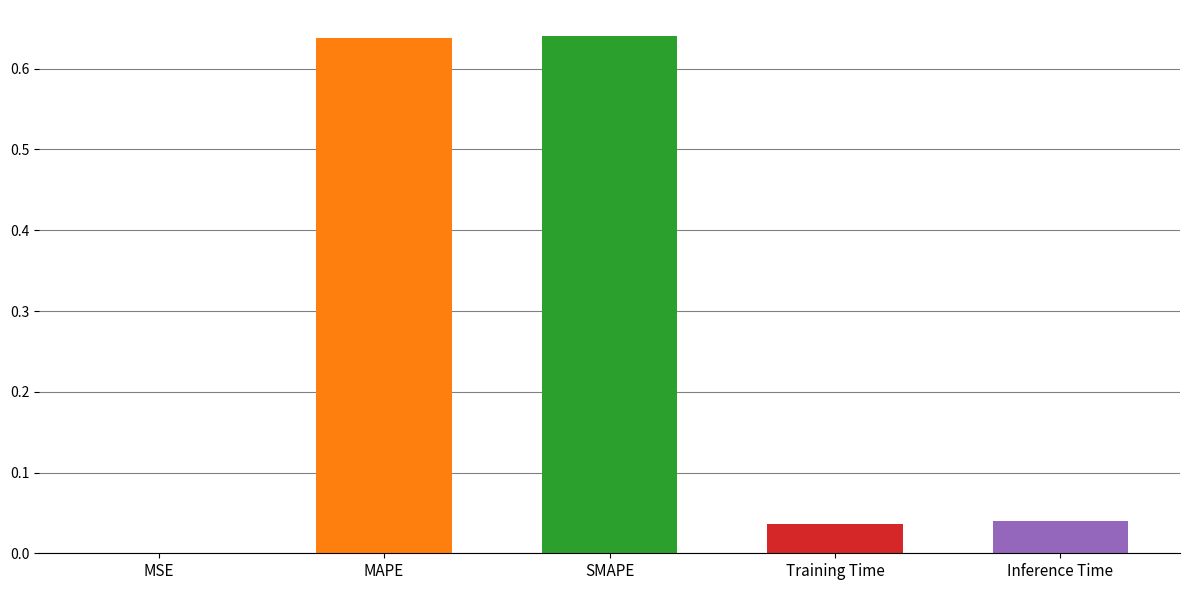

Are the bars grouped side by side (vs. stacked)?

No